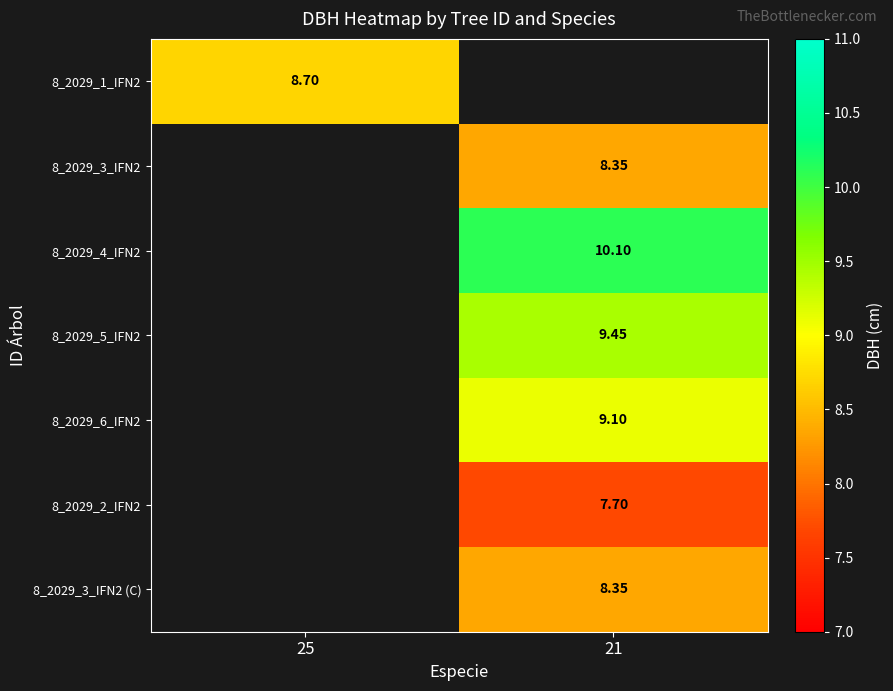

Which has a higher value, 21 or 25?

25